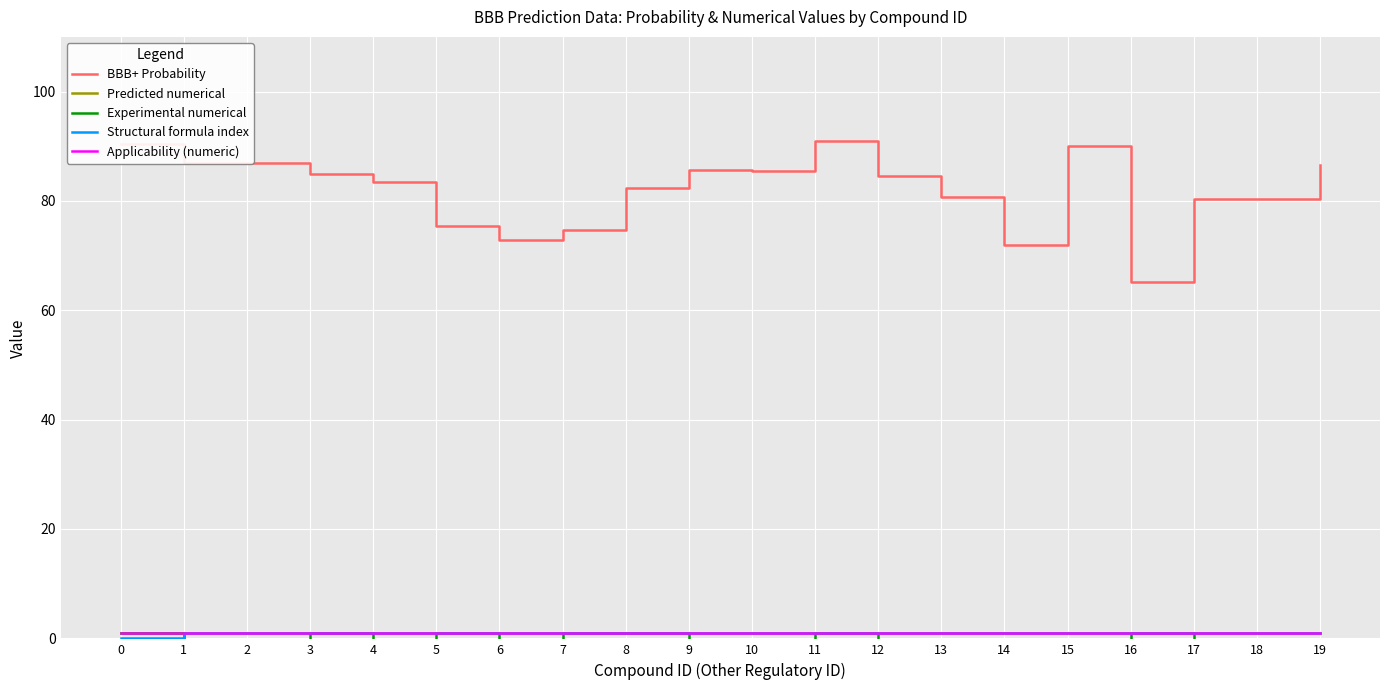

How many lines are shown in the chart?

5